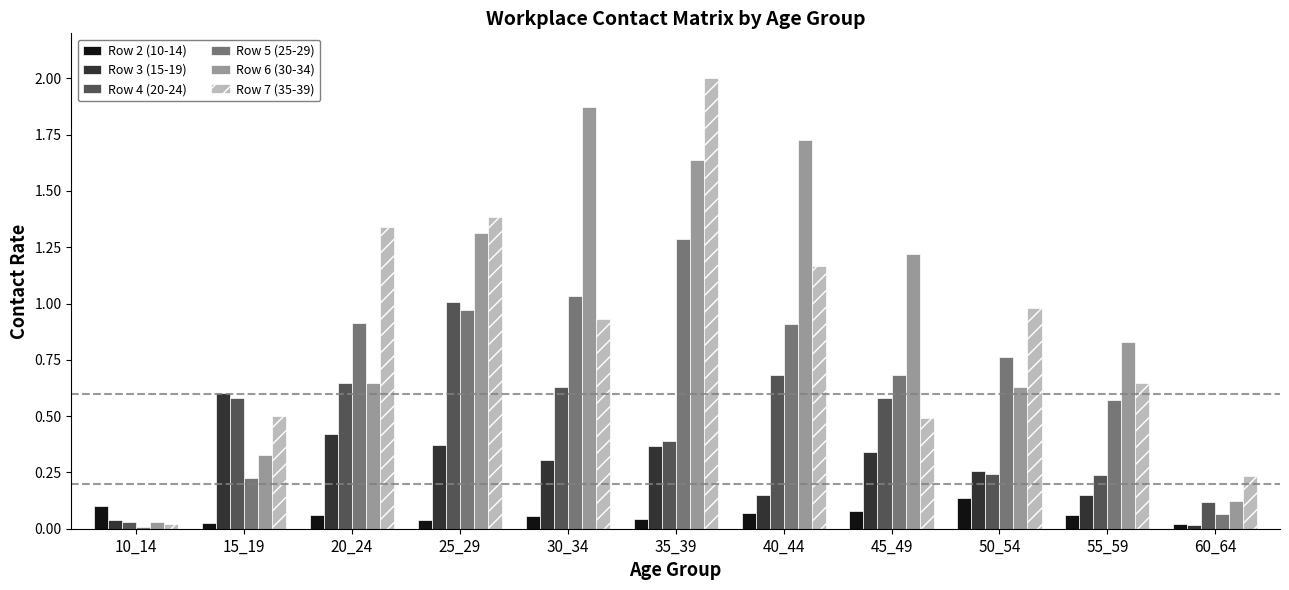

The value of Row 2 (10-14) at 15_19 is 0.0. True or false?

True